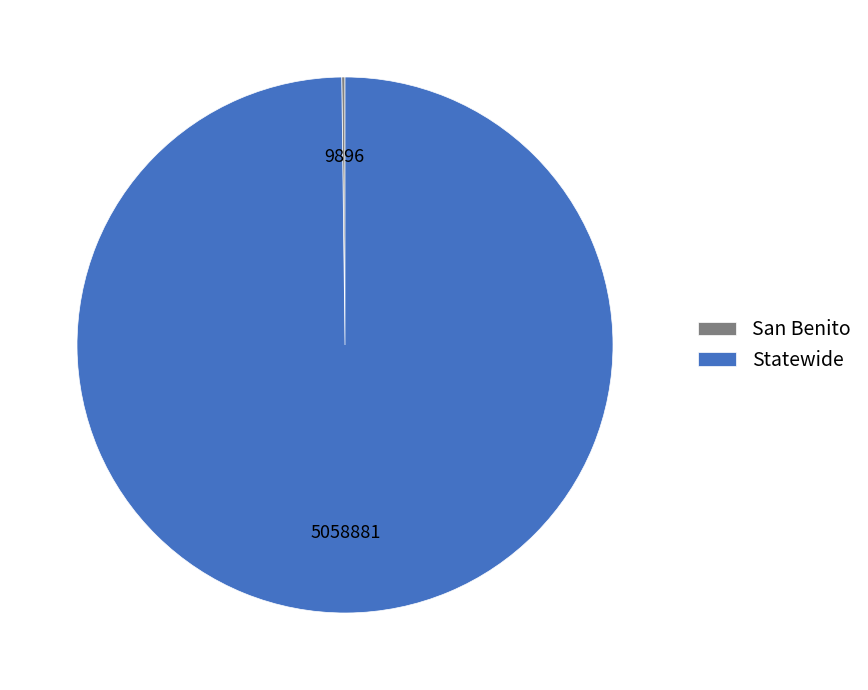

What is the majority slice?

Statewide